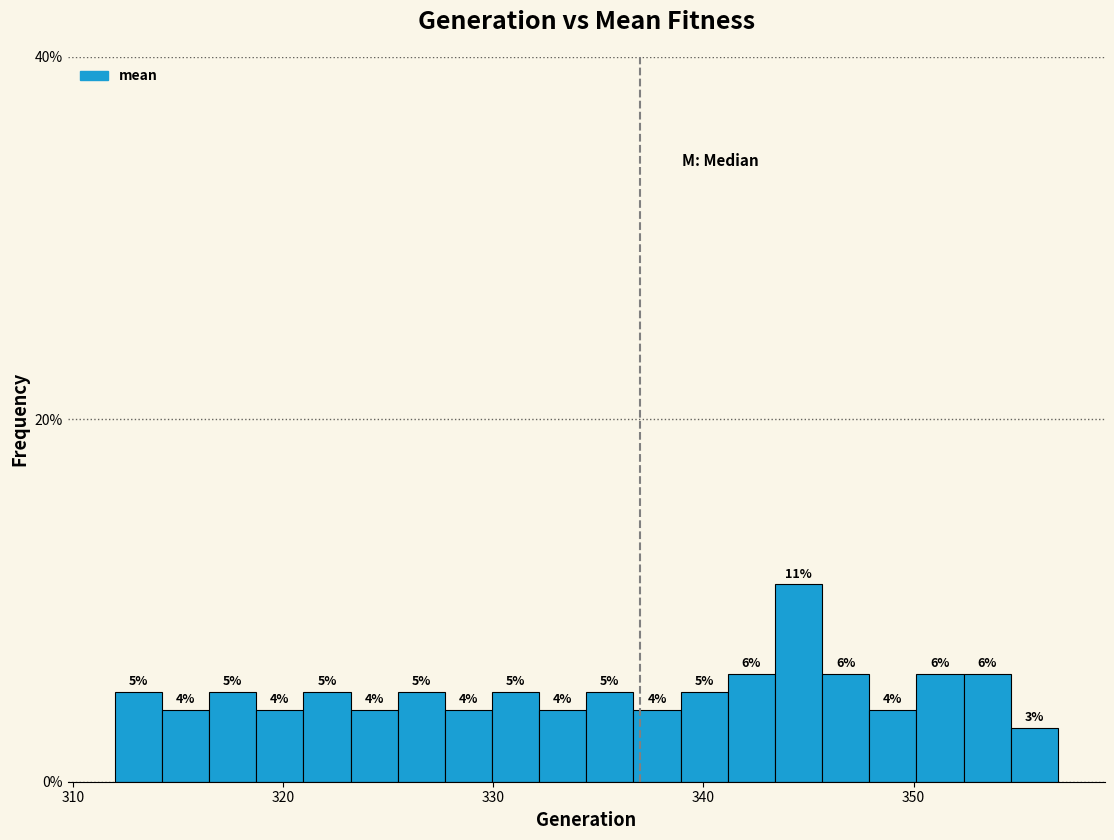

Read against the x-axis, roughly where is the centre of the tallest bar?

345